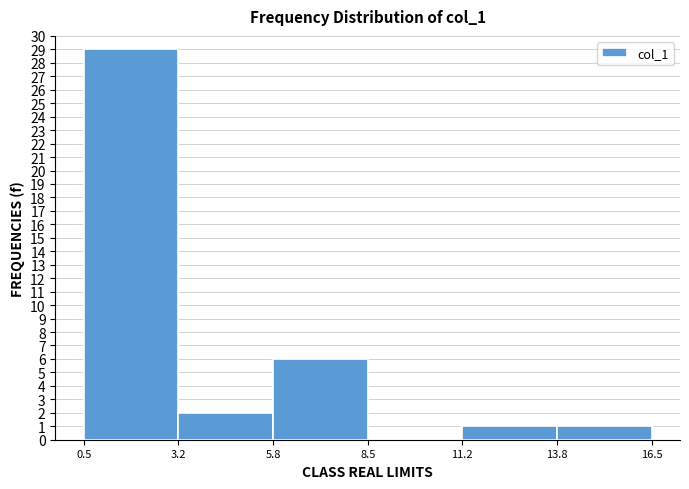

Which range on the x-axis has the tallest bar?

0.5 to 3.2